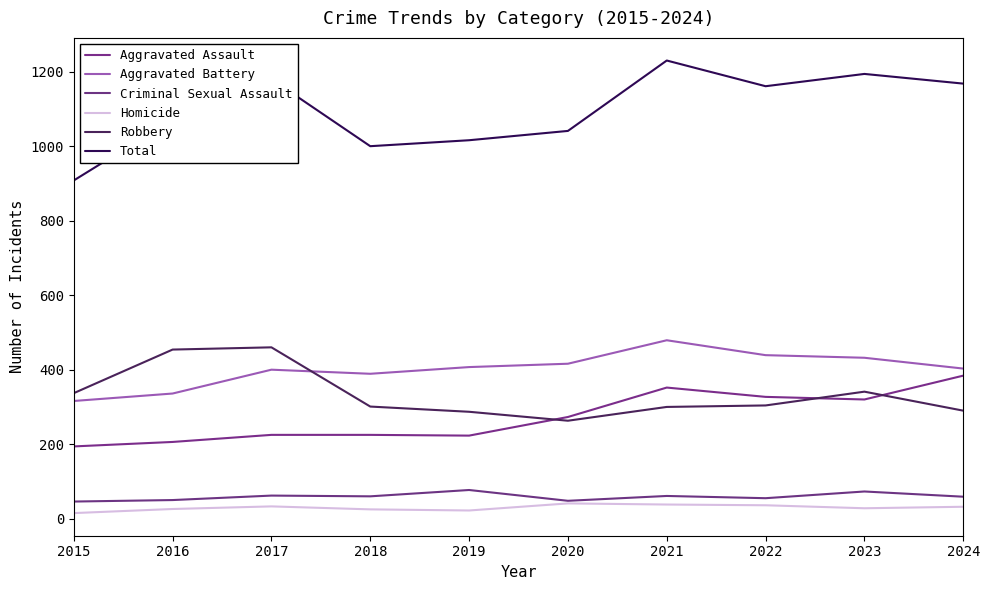

What is the lowest value of the Aggravated Battery series?

316